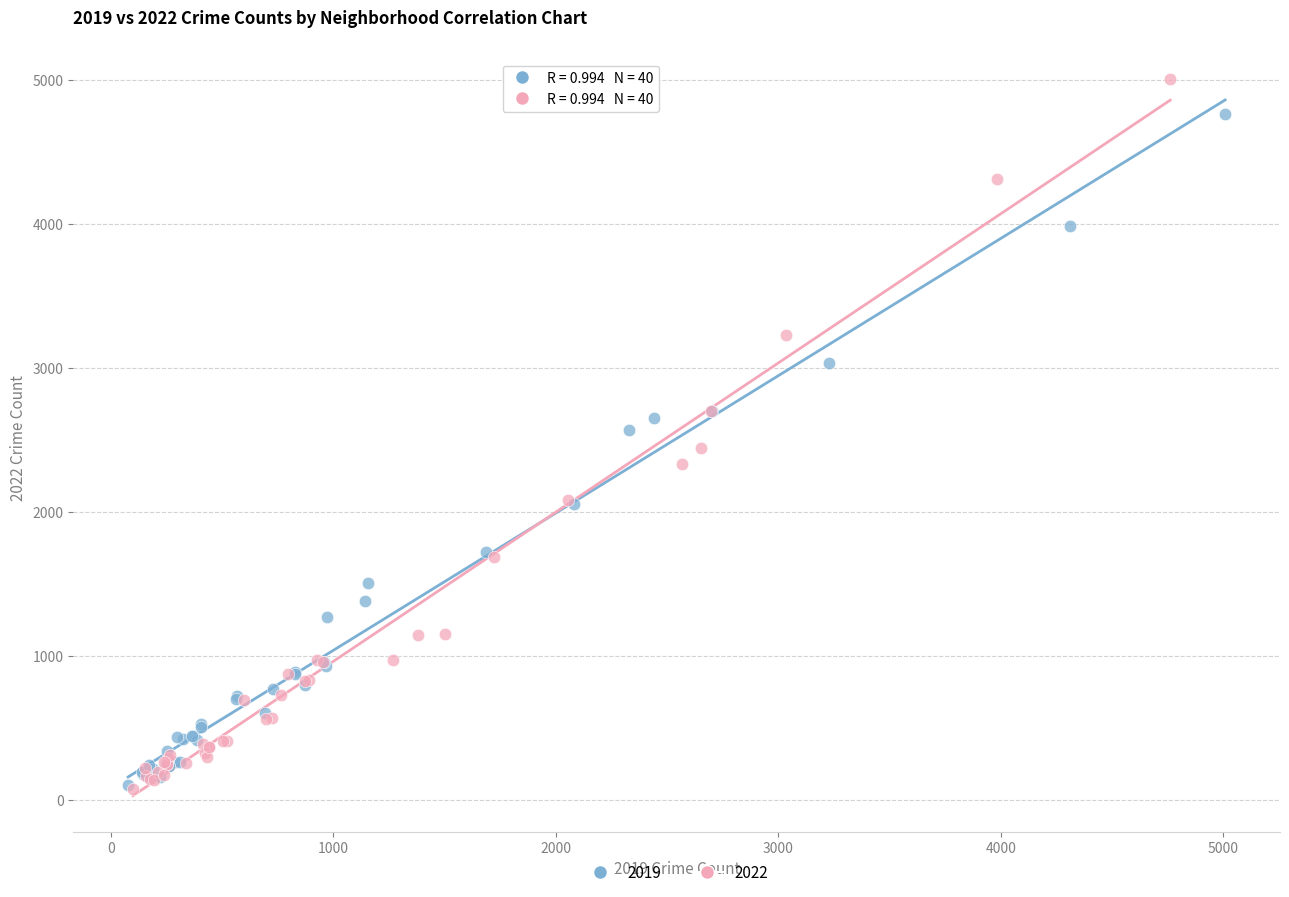

Which series has the widest spread of Y values?

2022